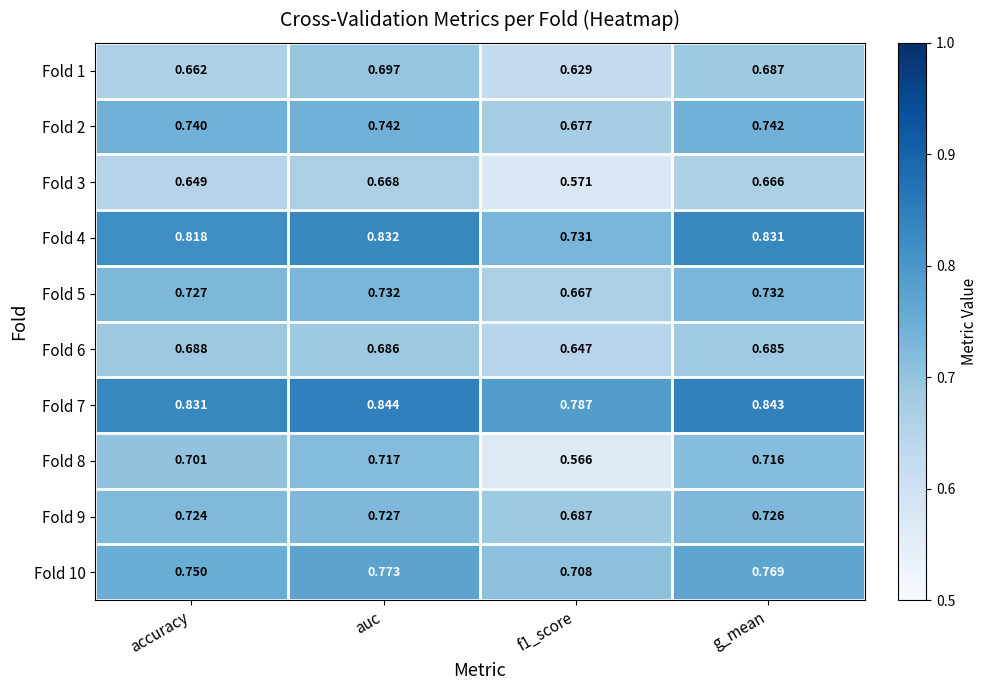

At which label does Fold 8 reach its peak?

auc